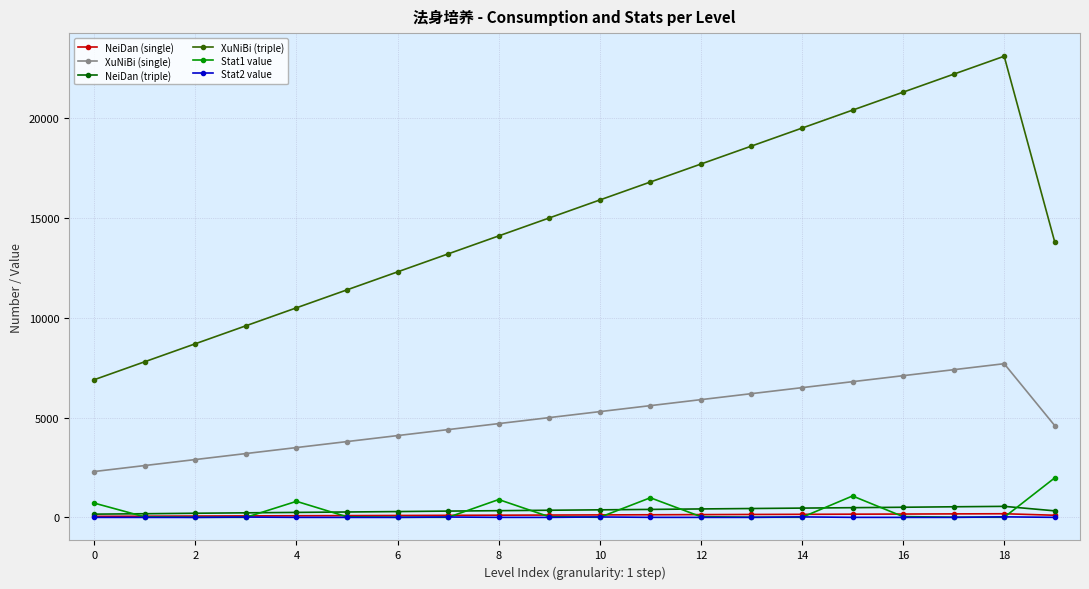

What is the minimum value shown in the chart?

2.1